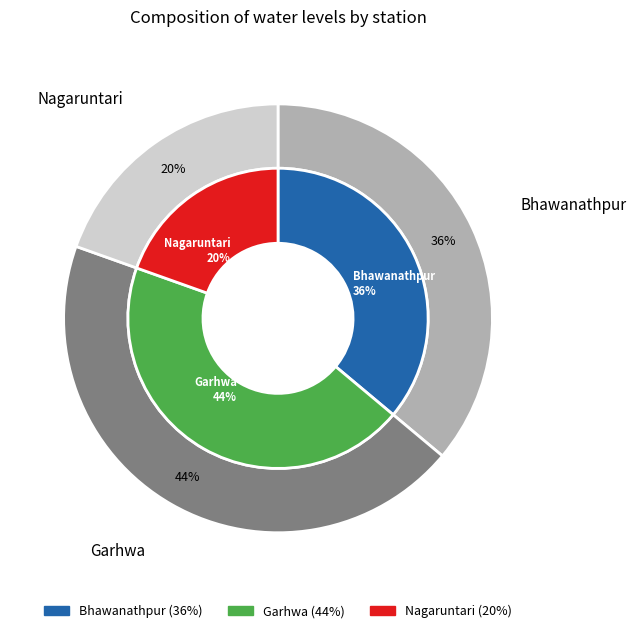

What percentage is the Garhwa slice, to the nearest percent?

44%